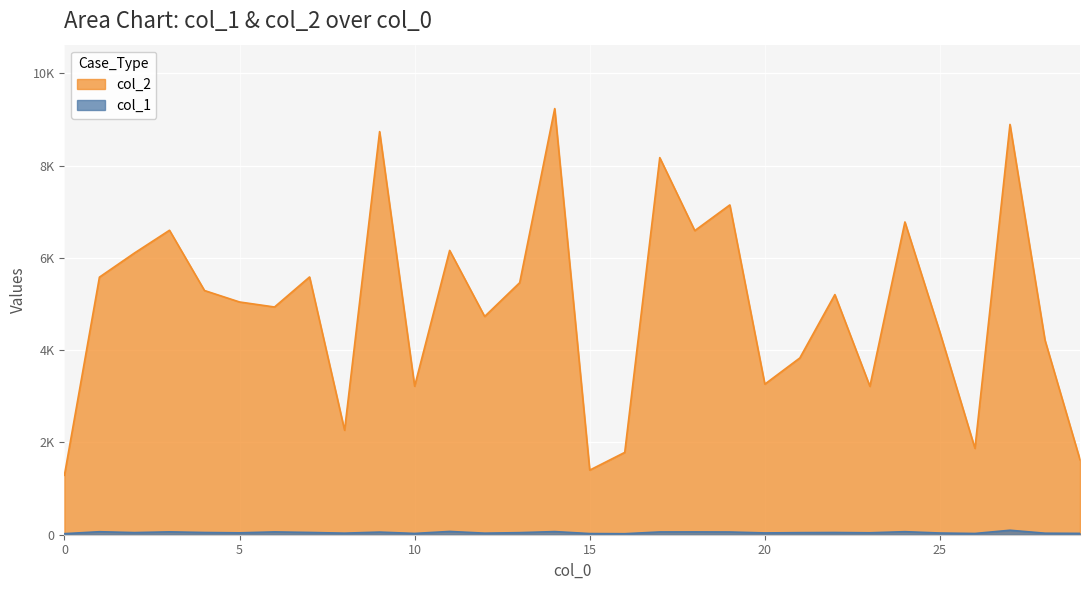

How many lines are shown in the chart?

2